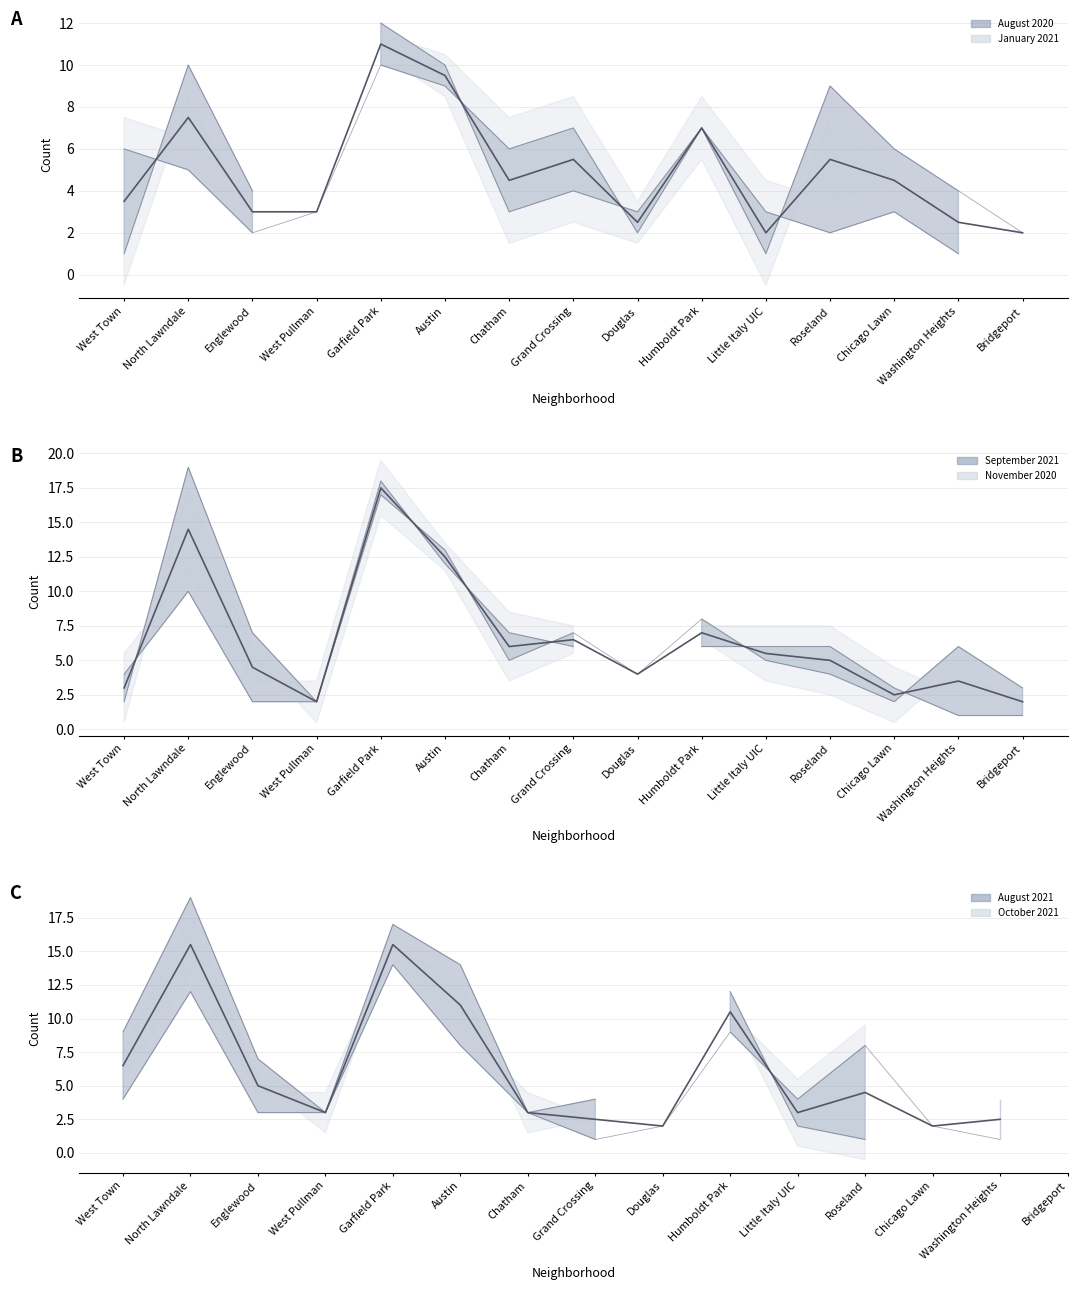

At how many categories does at least one series exceed 4?

12